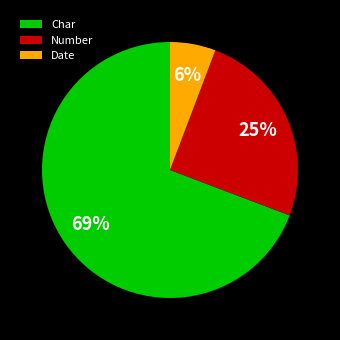

Is there any slice that represents more than half of the pie?

Yes